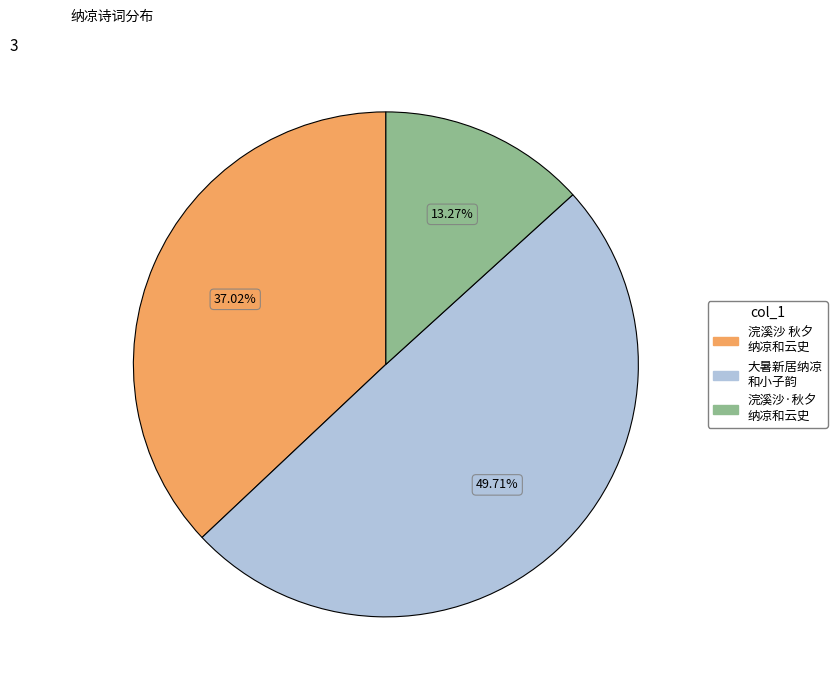

Count the number of slices in the pie.

3